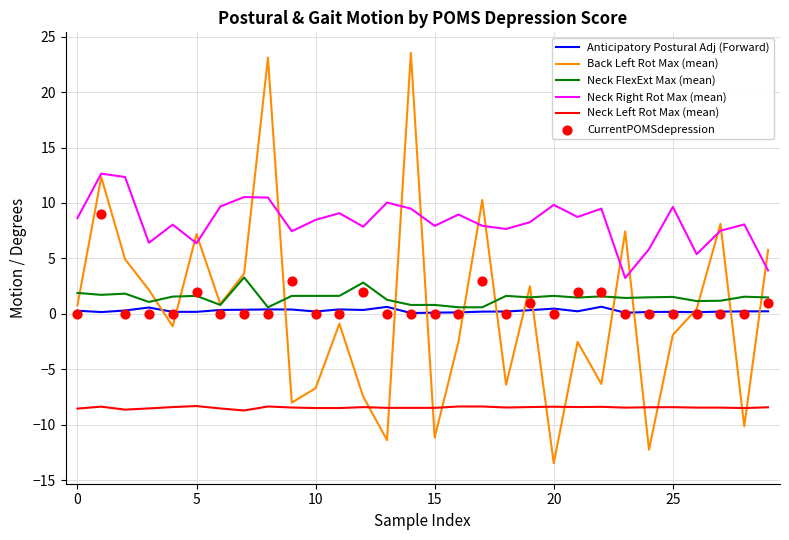

What is the total value across all series at 28?

-8.8